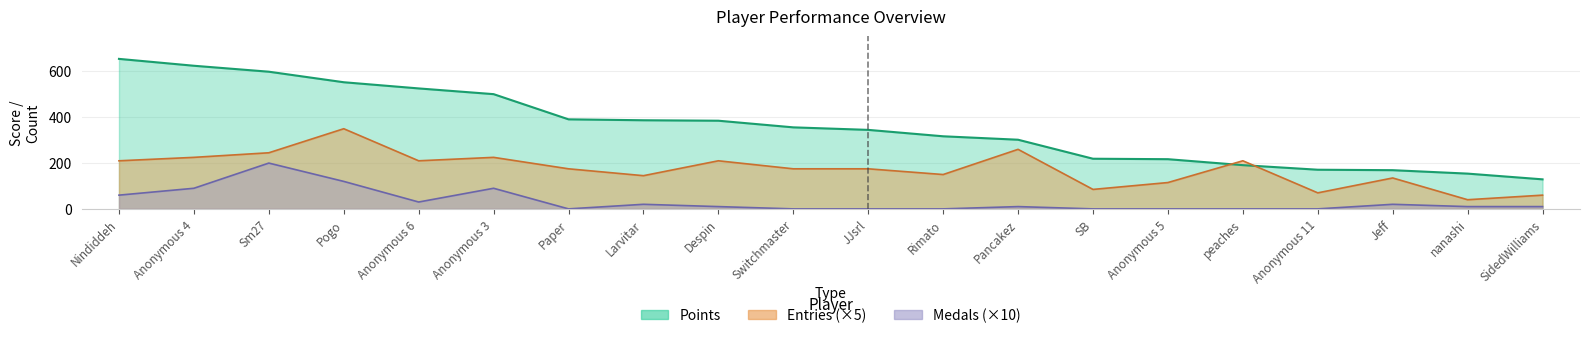

At which category is the sum across all series the highest?

Sm27